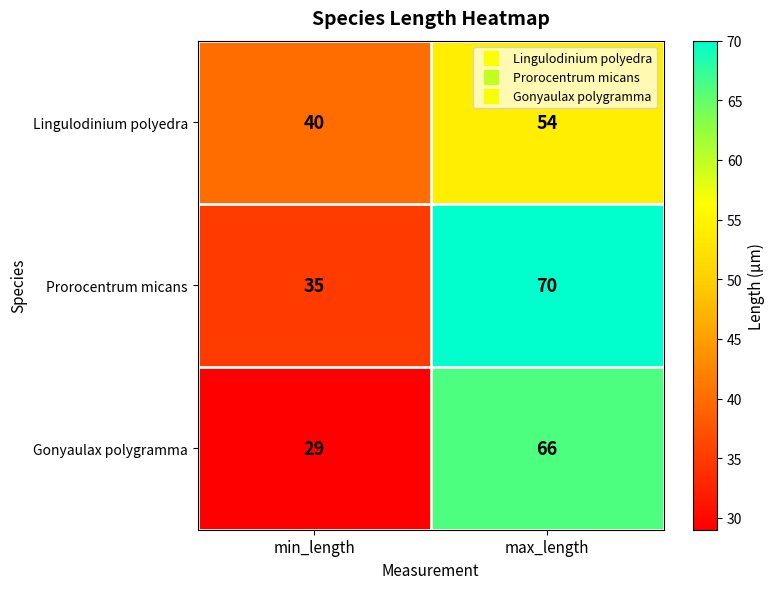

Reading right to left, what are all the values shown in this chart?

Lingulodinium polyedra: max_length=54	min_length=40
Prorocentrum micans: max_length=70	min_length=35
Gonyaulax polygramma: max_length=66	min_length=29